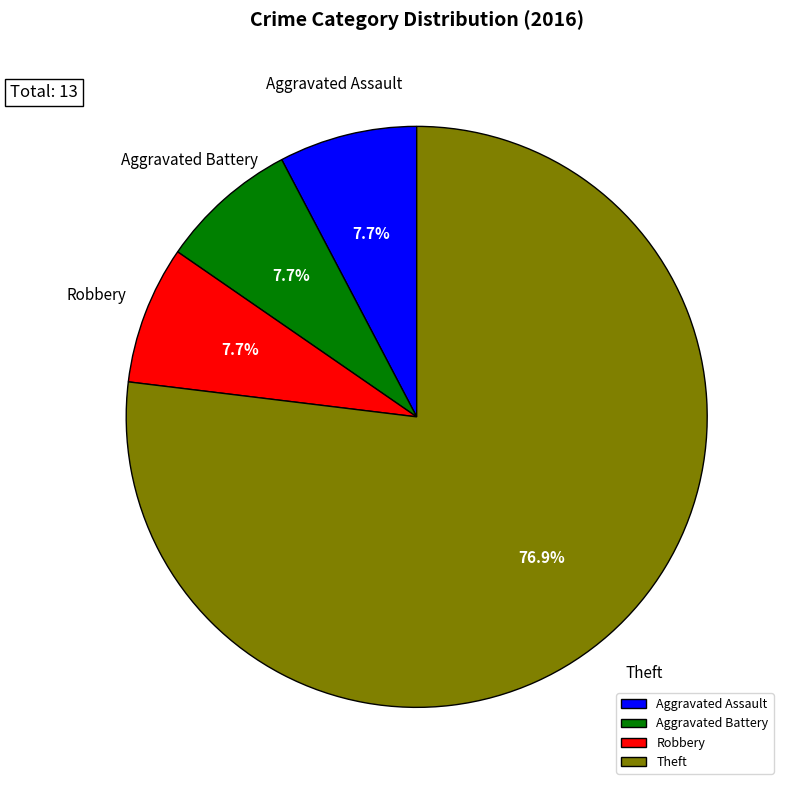

Does Theft account for over 50% of the chart?

Yes